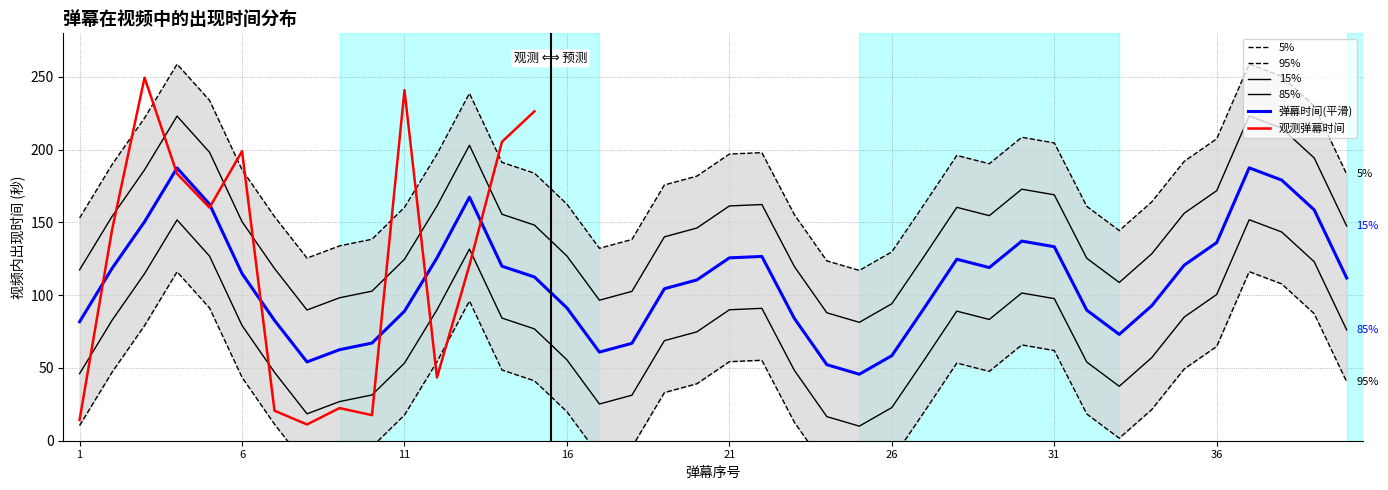

True or false: the data has more than 1 interior local peaks.

True